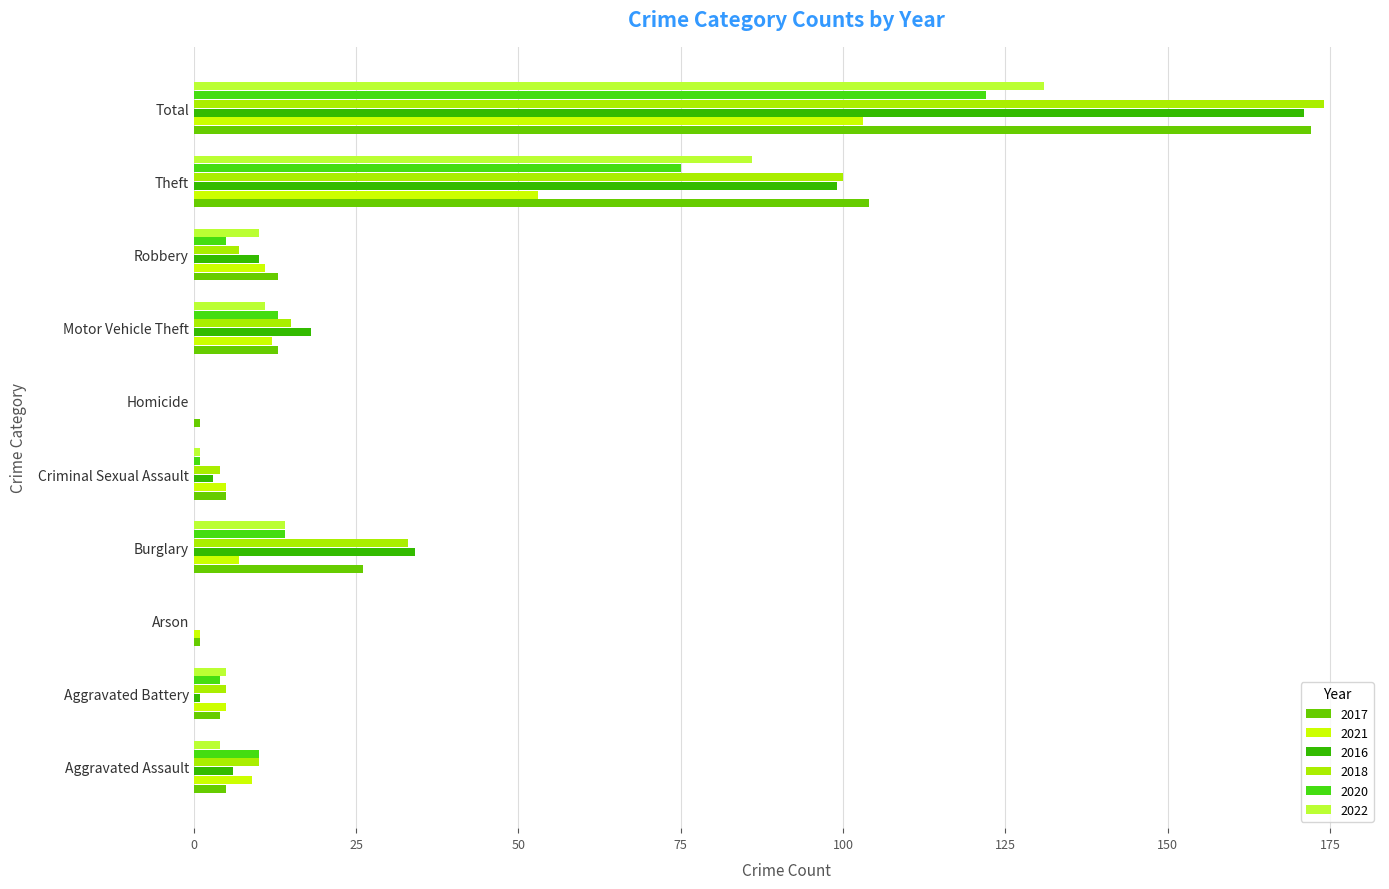

Which series has the largest range (max minus min)?

2018